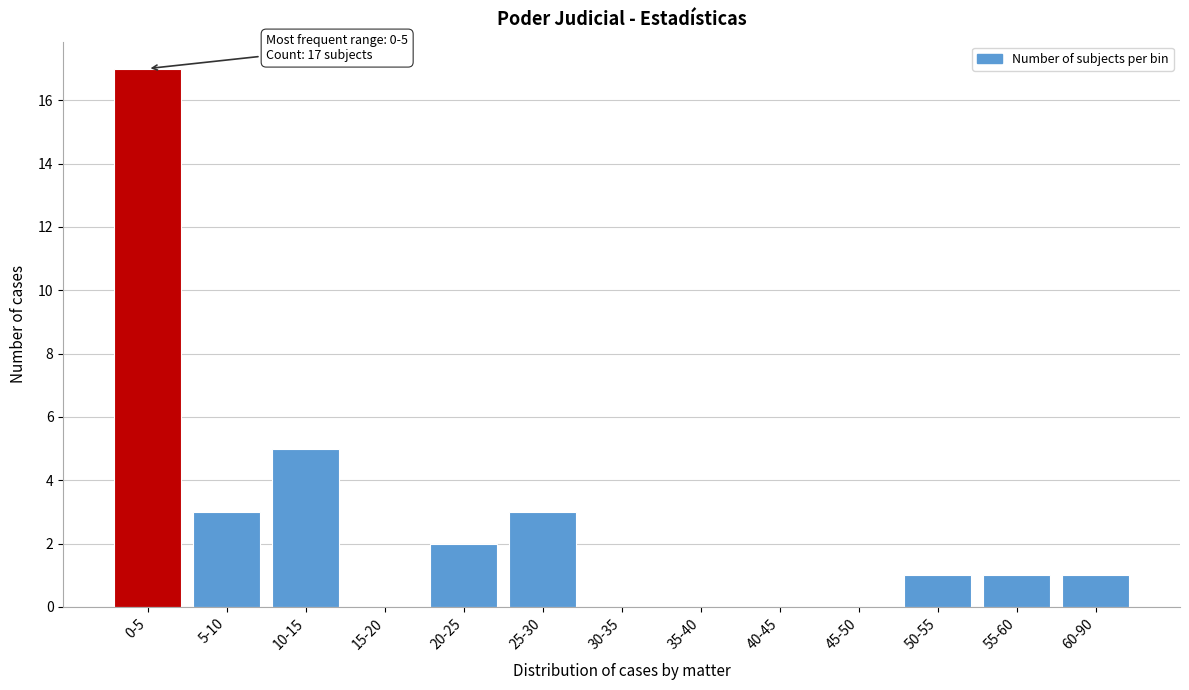

Reading right to left, what are all the values shown in this chart?

60-90=1	55-60=1	50-55=1	45-50=0	40-45=0	35-40=0	30-35=0	25-30=3	20-25=2	15-20=0	10-15=5	5-10=3	0-5=17